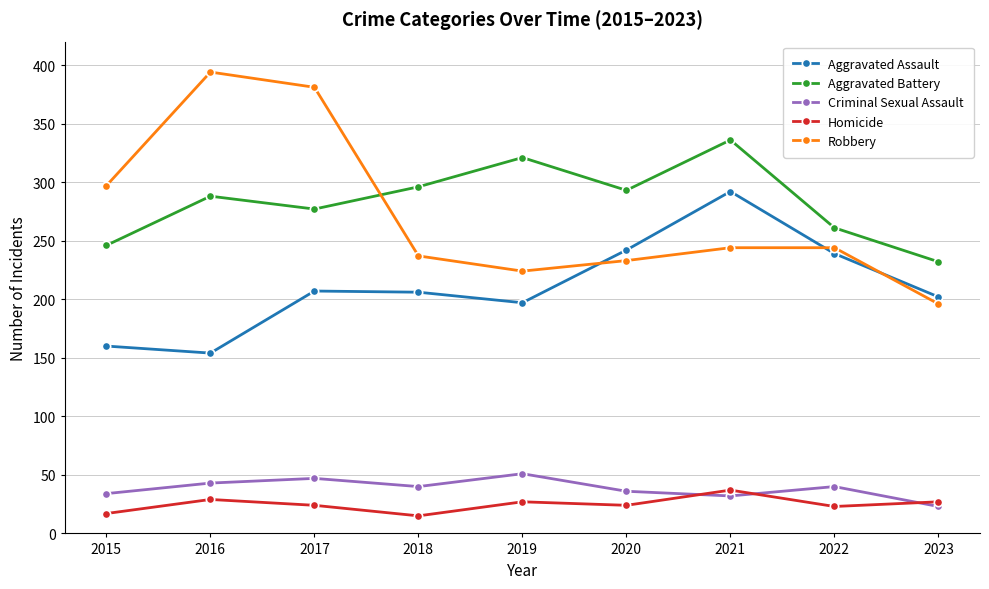

Does the chart have visible grid lines?

Yes